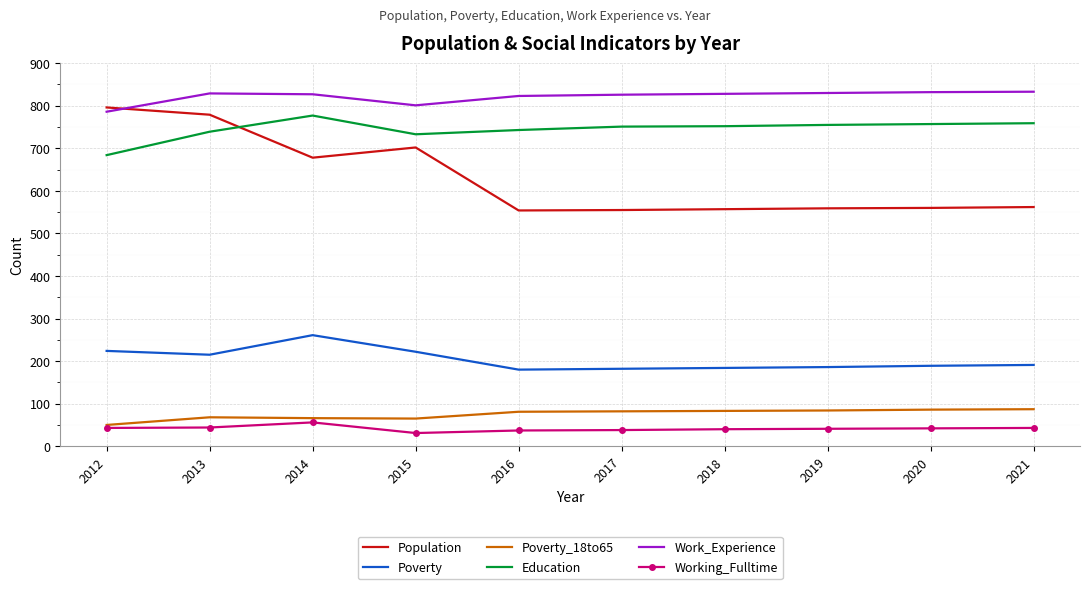

What is the sum of all Population values?

6302